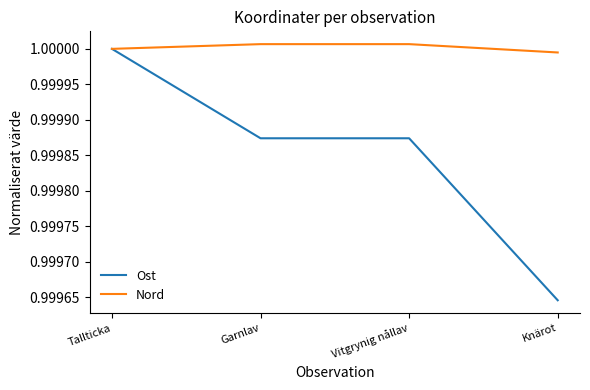

At which category is the sum across all series the highest?

Tallticka